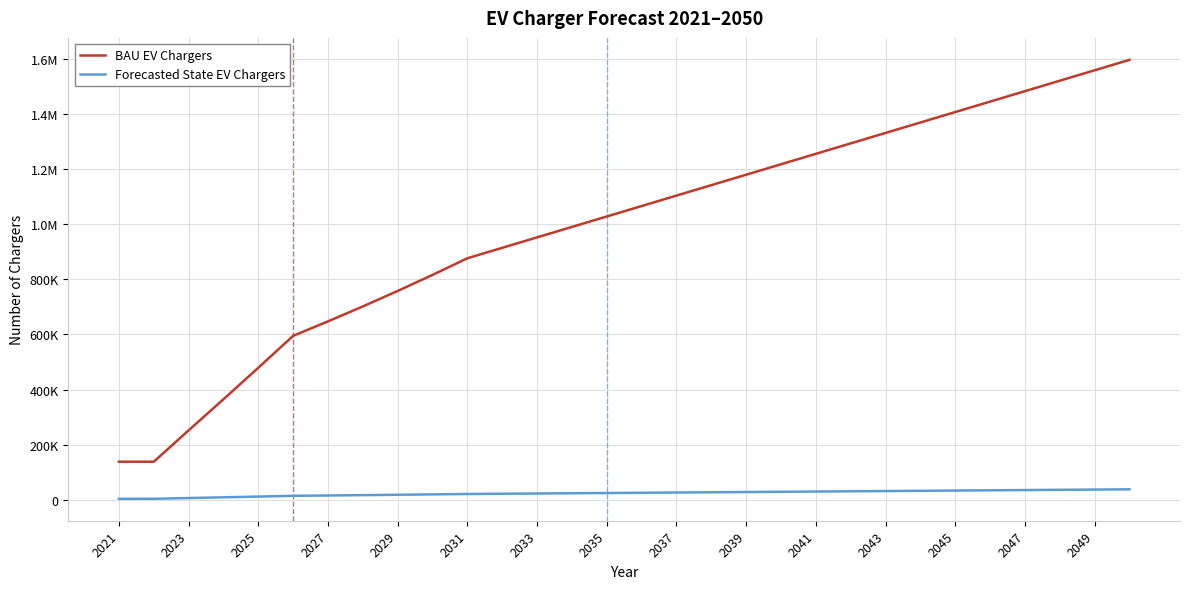

True or false: BAU EV Chargers and Forecasted State EV Chargers cross at least once.

False